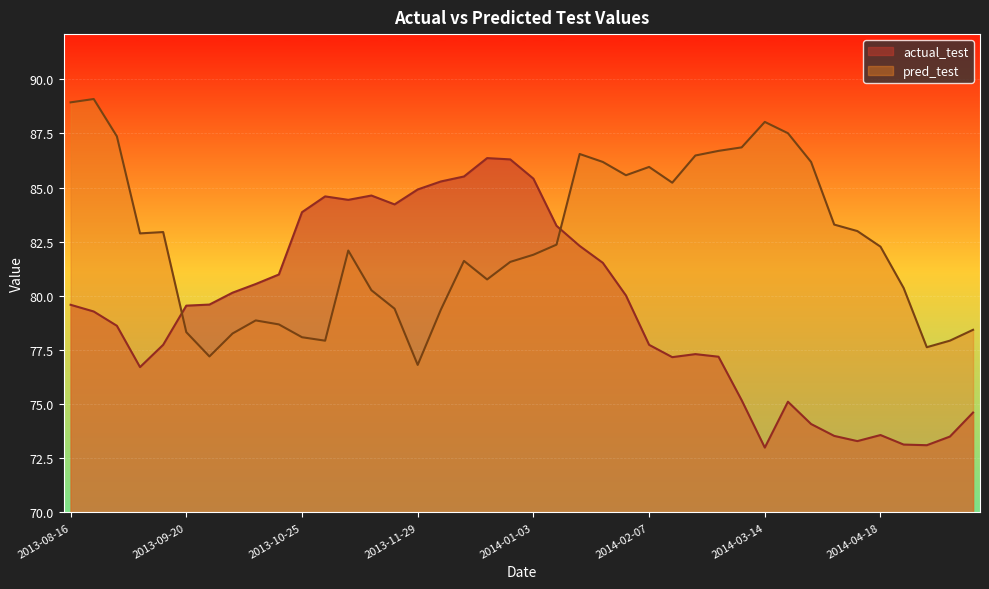

Between 2014-01-10 and 2013-09-06, which is larger?

2014-01-10